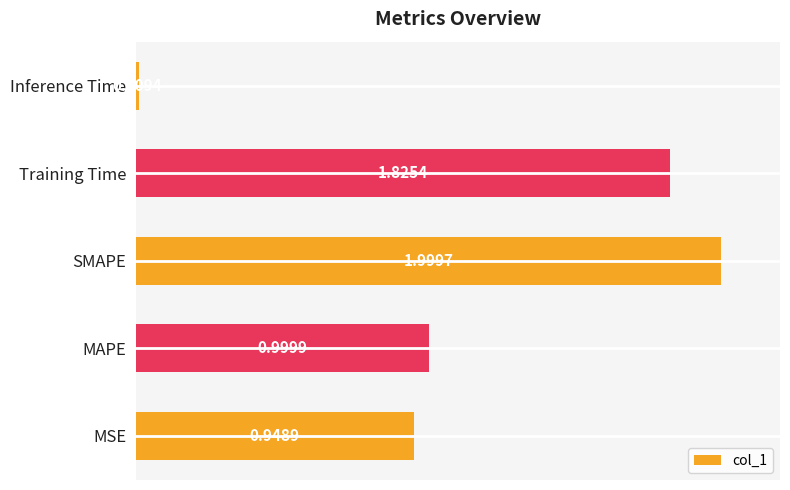

Rank the categories by value from lowest to highest.

Inference Time, MSE, MAPE, Training Time, SMAPE